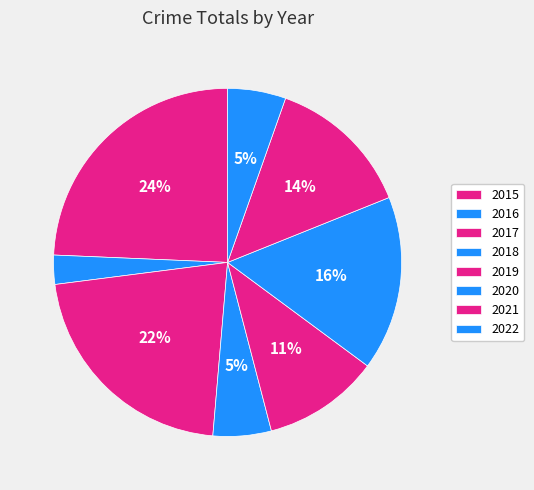

How many segments does this pie chart have?

8